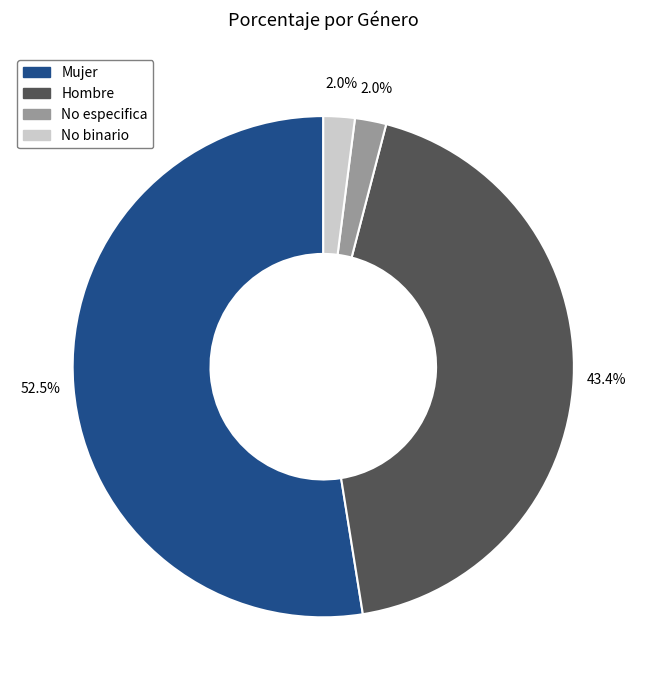

What percentage is NOT represented by No especifica?

98.0%